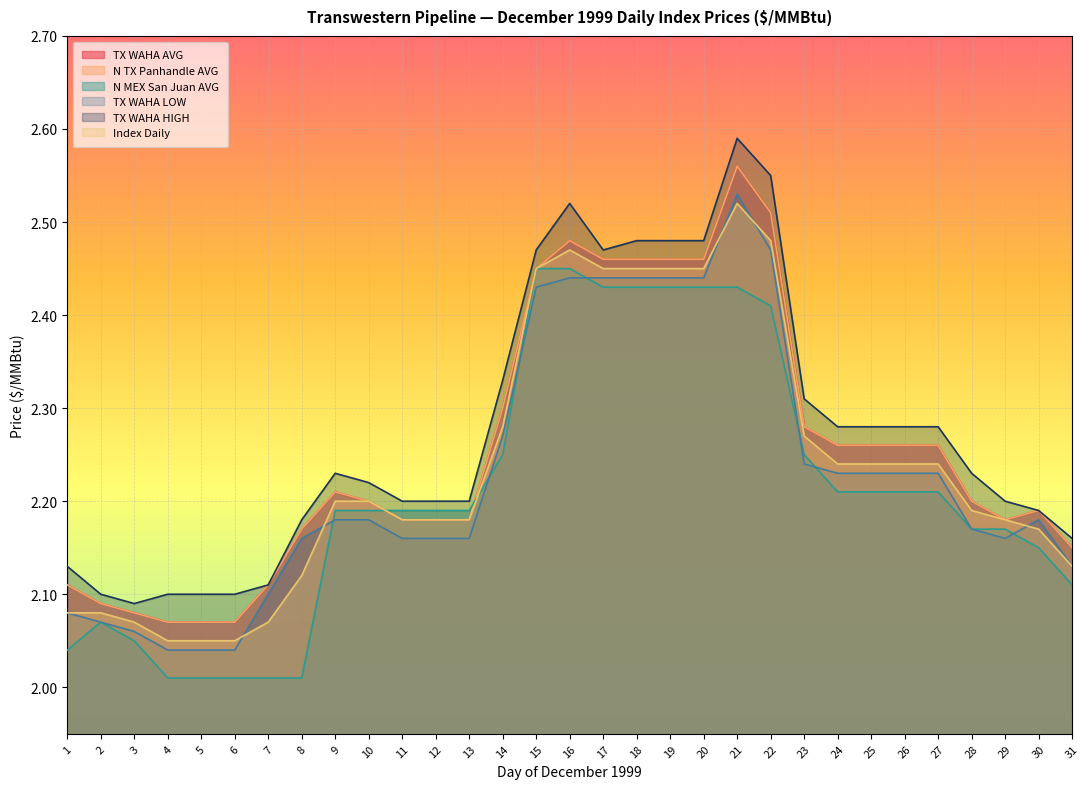

What is the approximate value of N TX Panhandle AVG at 27?

2.3